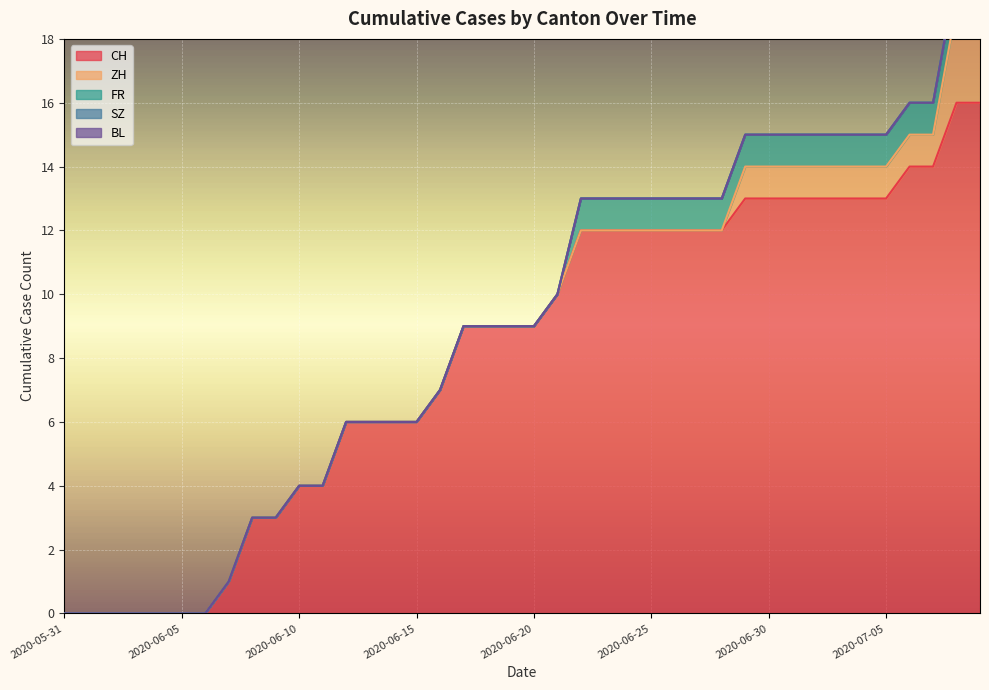

Between 2020-06-28 and 2020-07-06, which series saw the biggest shift?

CH